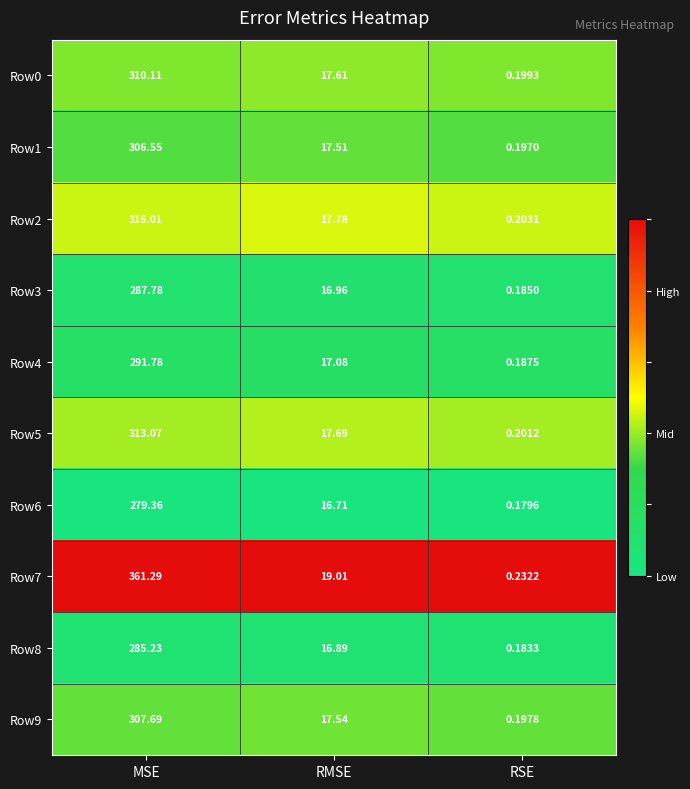

Where does the Row3 series first go above 16?

MSE